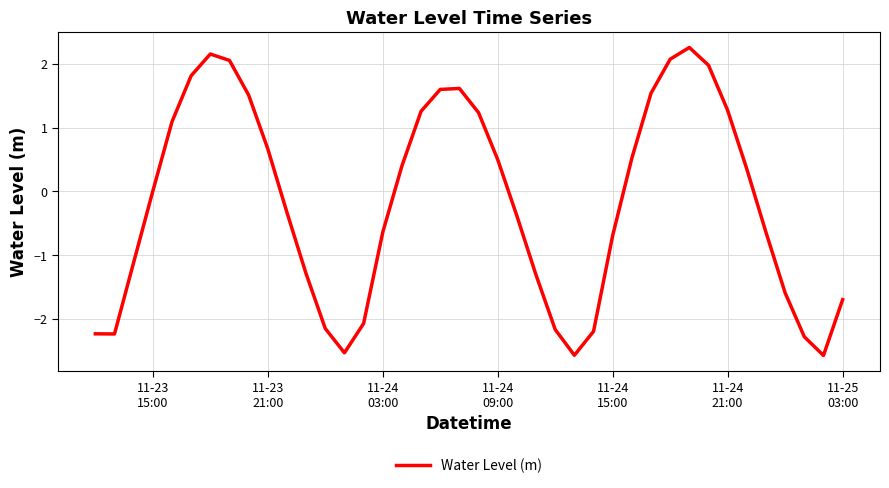

What is the maximum value shown in the chart?

2.3